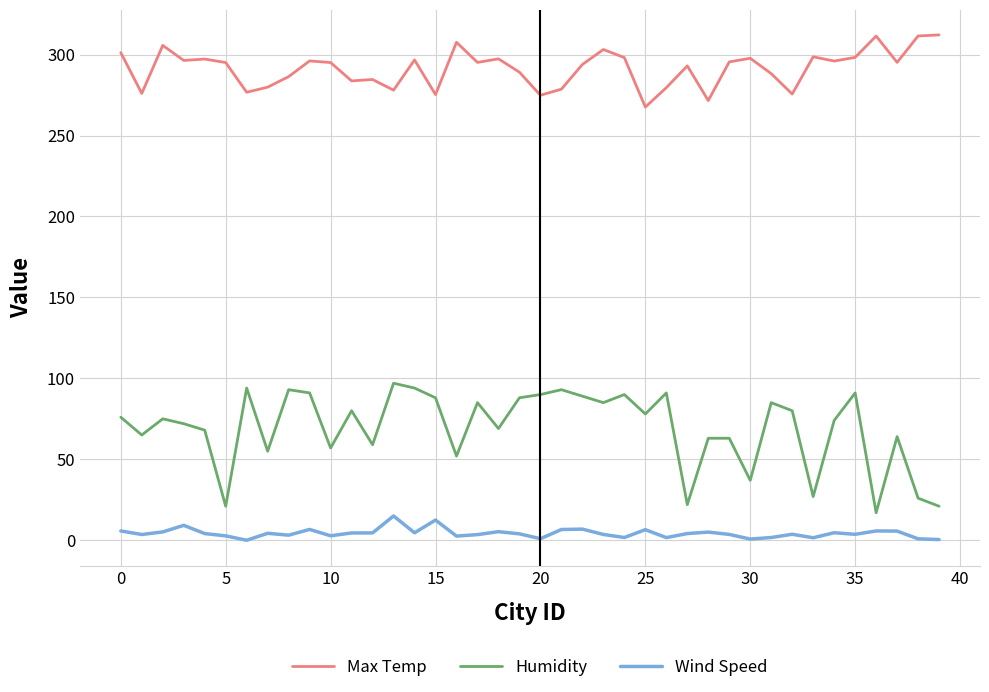

True or false: Max Temp and Wind Speed intersect in this chart.

False